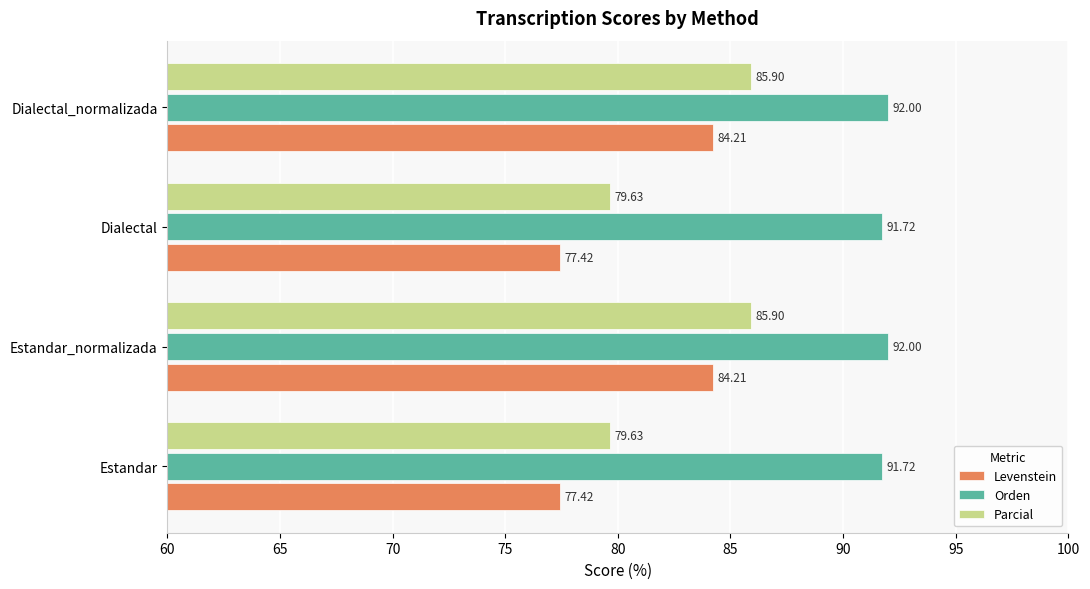

What is the spread (max minus min) of values at Dialectal_normalizada?

7.8